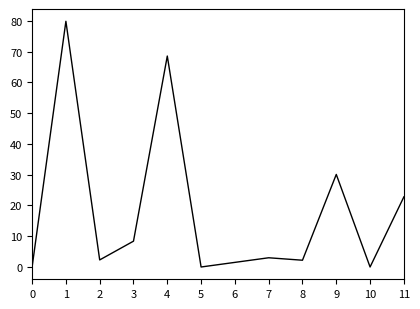

True or false: the data shows 1.5 at 6.

True